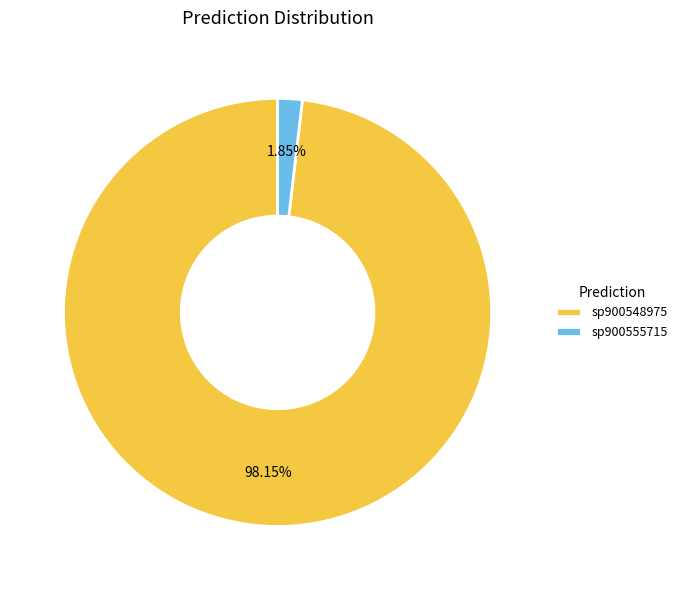

Is the sum of sp900548975 and sp900555715 greater than half?

Yes